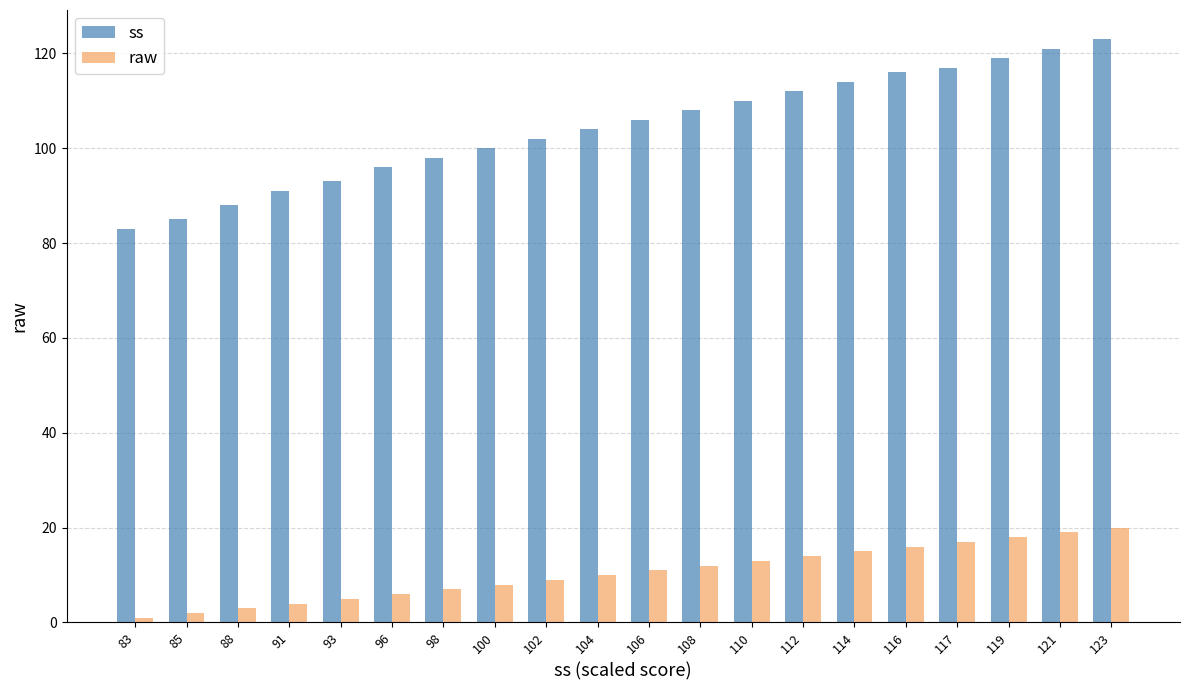

The raw series shows 10 at 104. True or false?

True